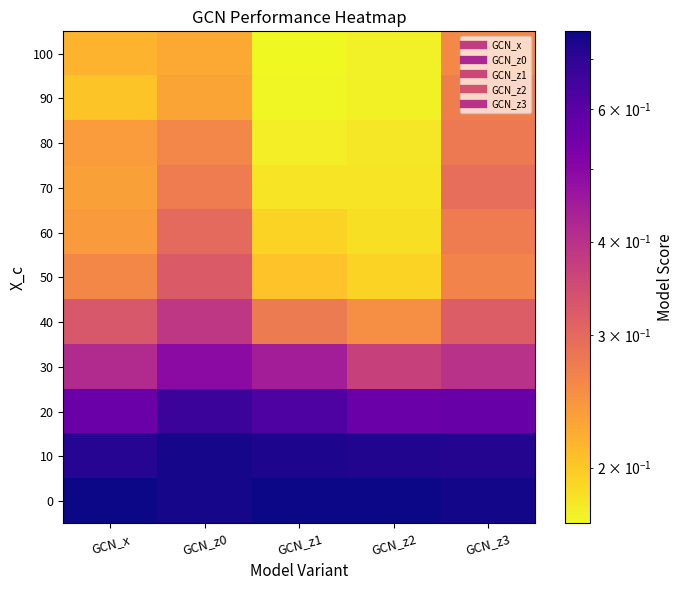

At which category does the chart reach its peak across all series?

GCN_z1